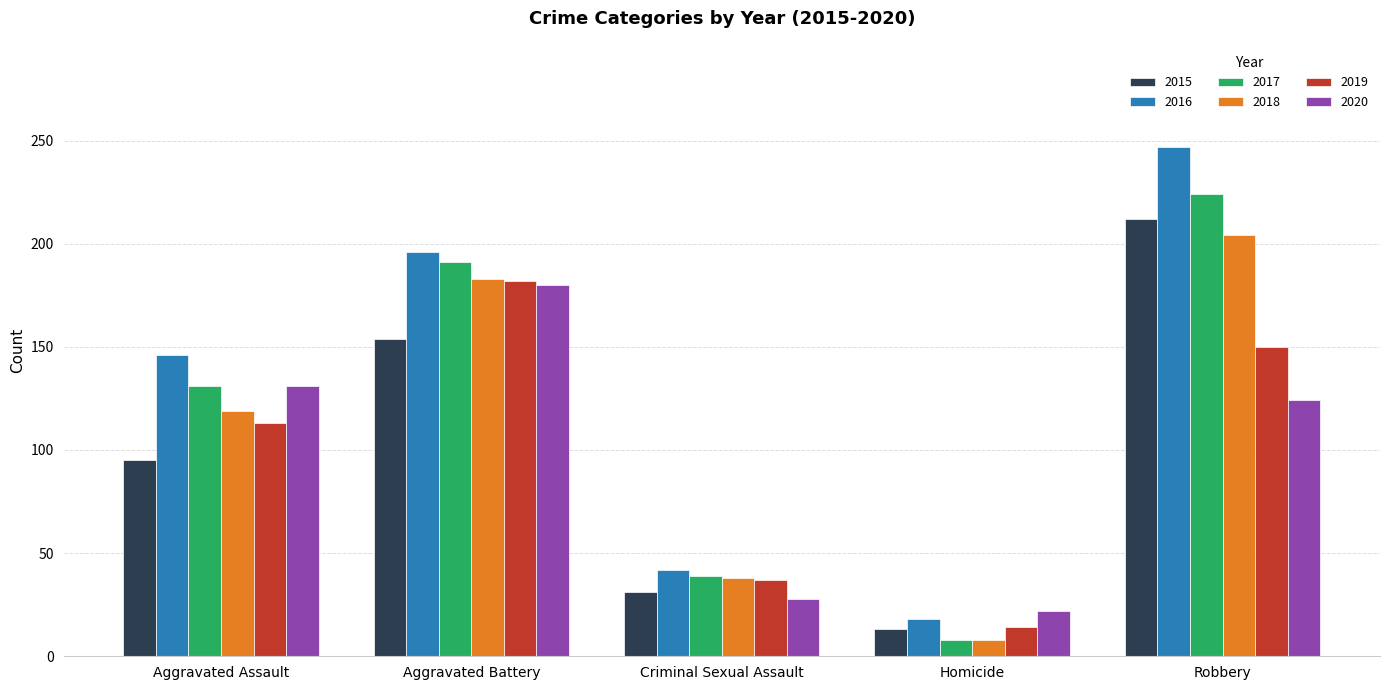

Which series has the widest spread of values?

2016